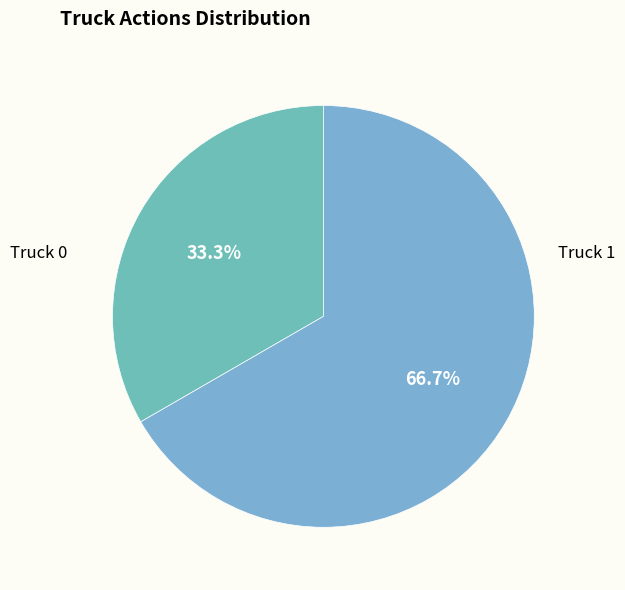

Is there a majority slice in this chart?

Yes